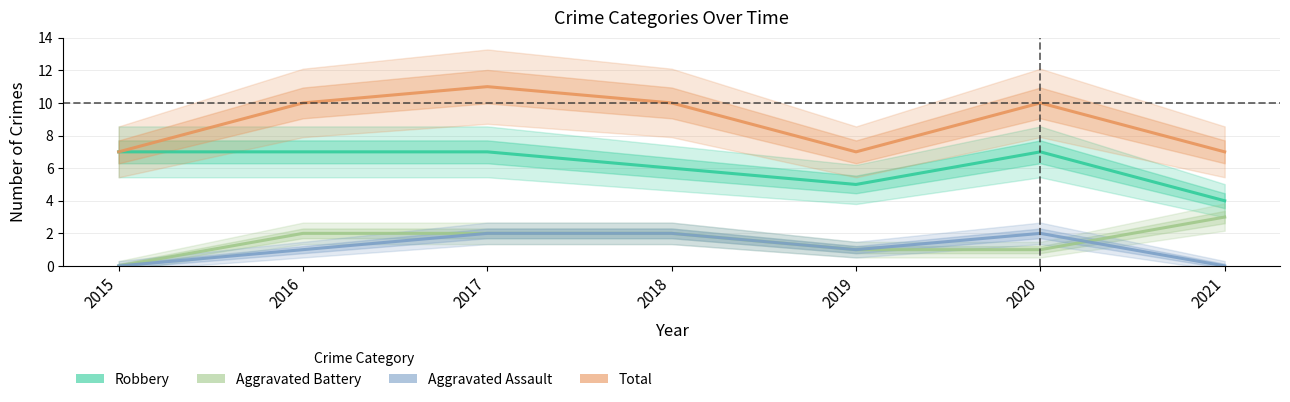

How many values in the Aggravated Battery series exceed 2?

1